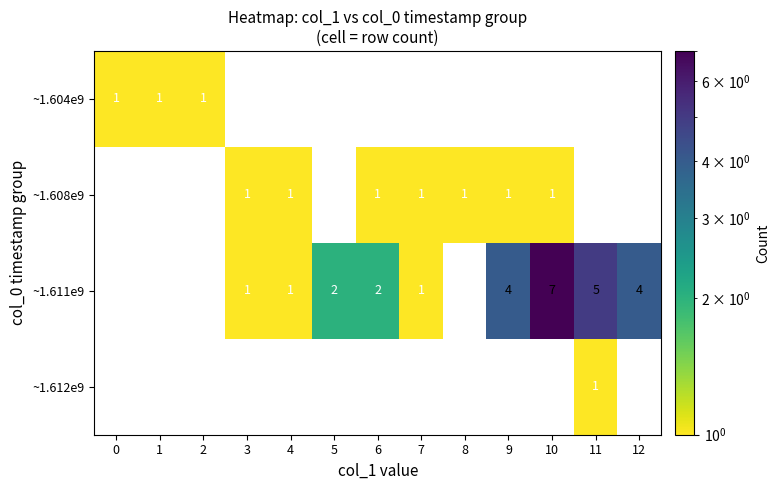

Is it true that ~1.611e9 equals 4 at 9?

True